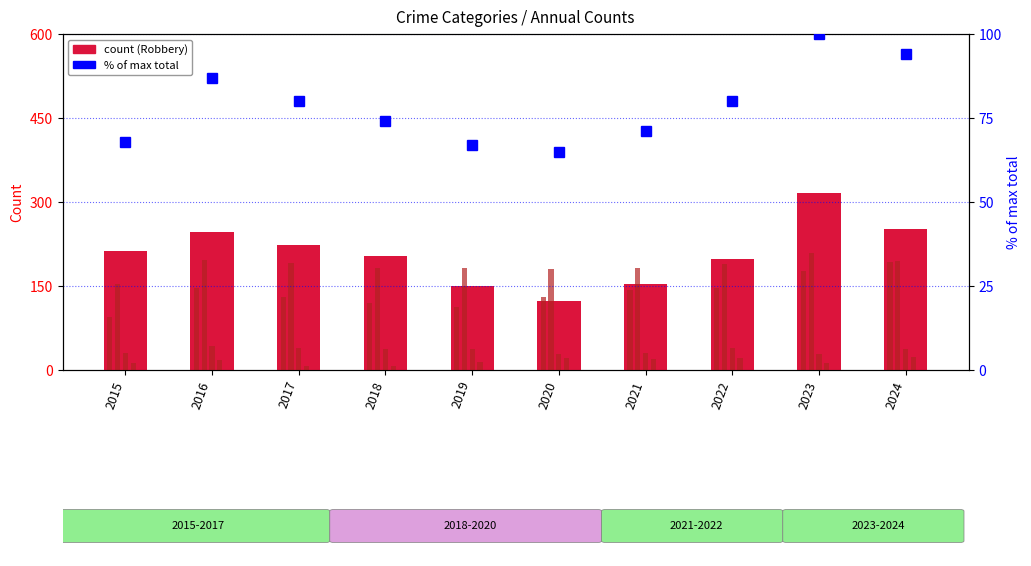

What is the spread (max minus min) of values at 2016?

229